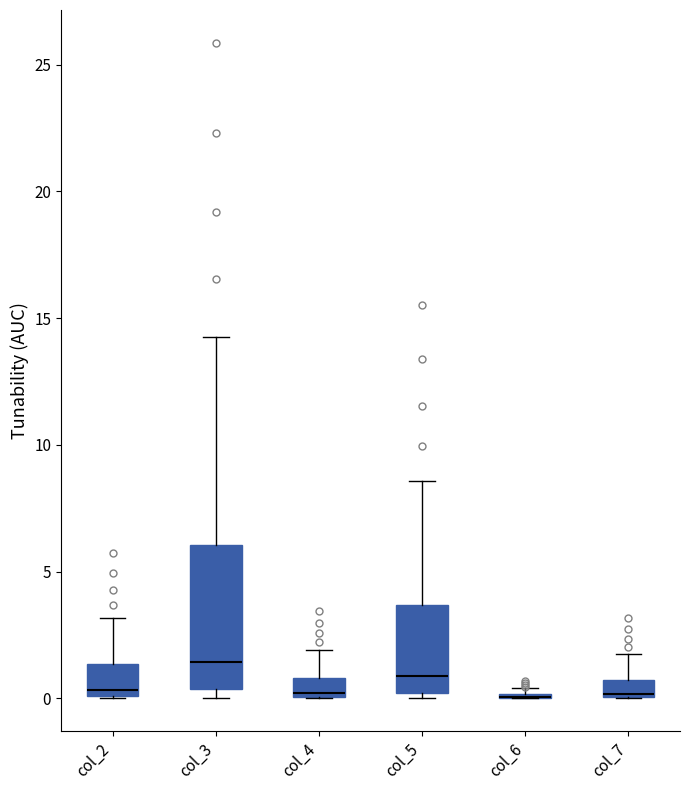

Where is the lower edge of the box for col_3 on the y-axis? The values are not printed on the chart, so give them approximately, as read against the axis.

0.5